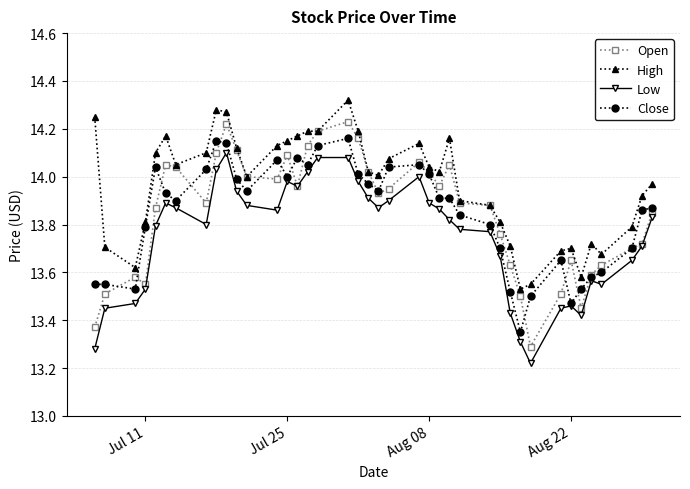

True or false: Low has more than 0 interior local peaks.

True